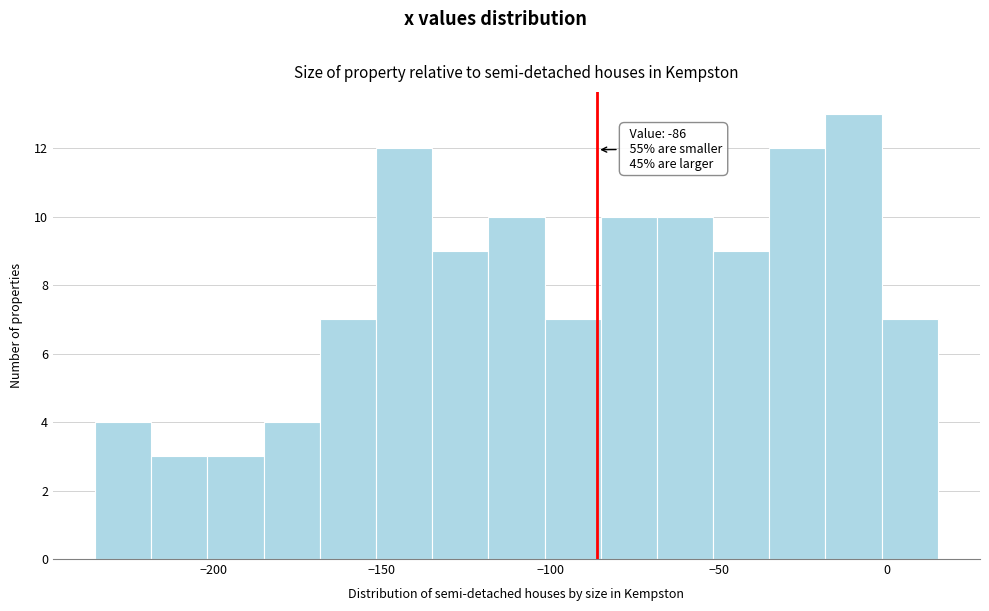

Around what value on the x-axis is the tallest bar? Give the approximate position of its centre, as read against the axis.

-10